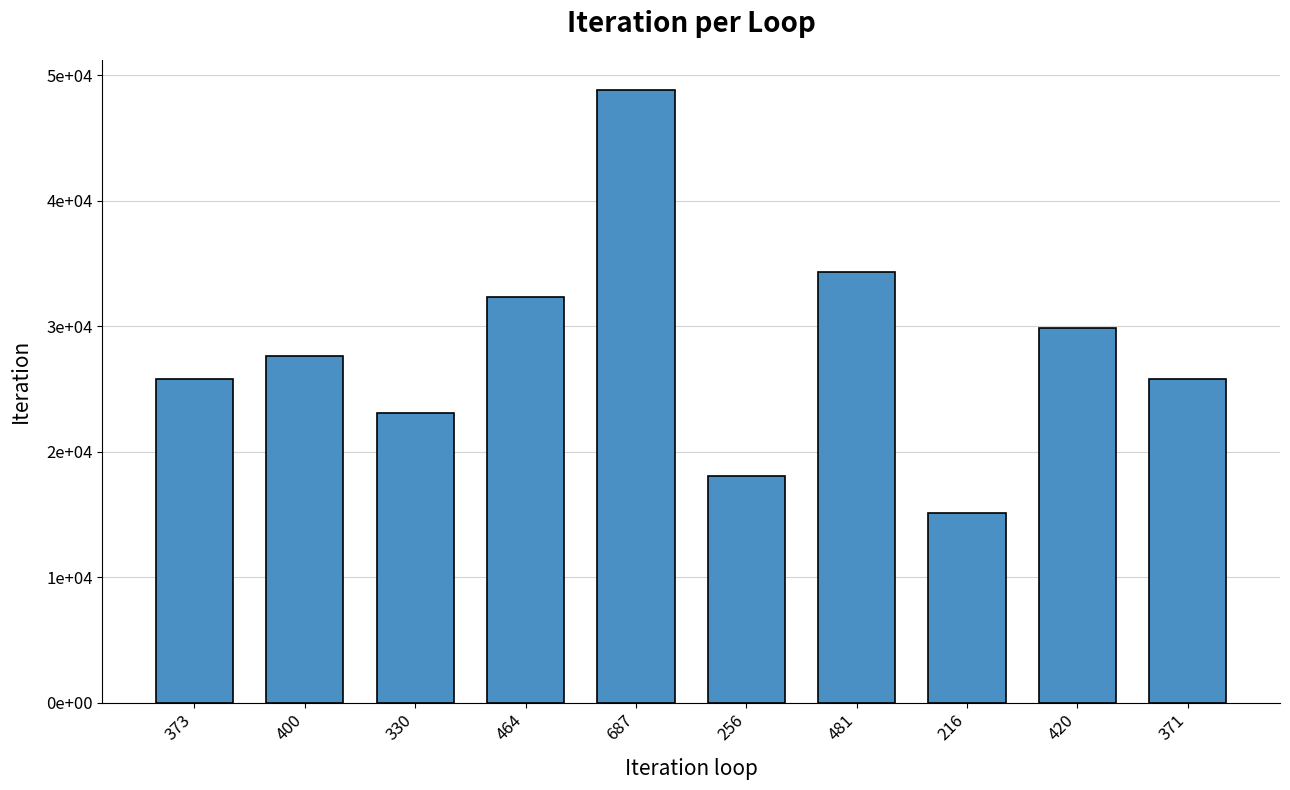

Which has a higher value, 256 or 330?

330